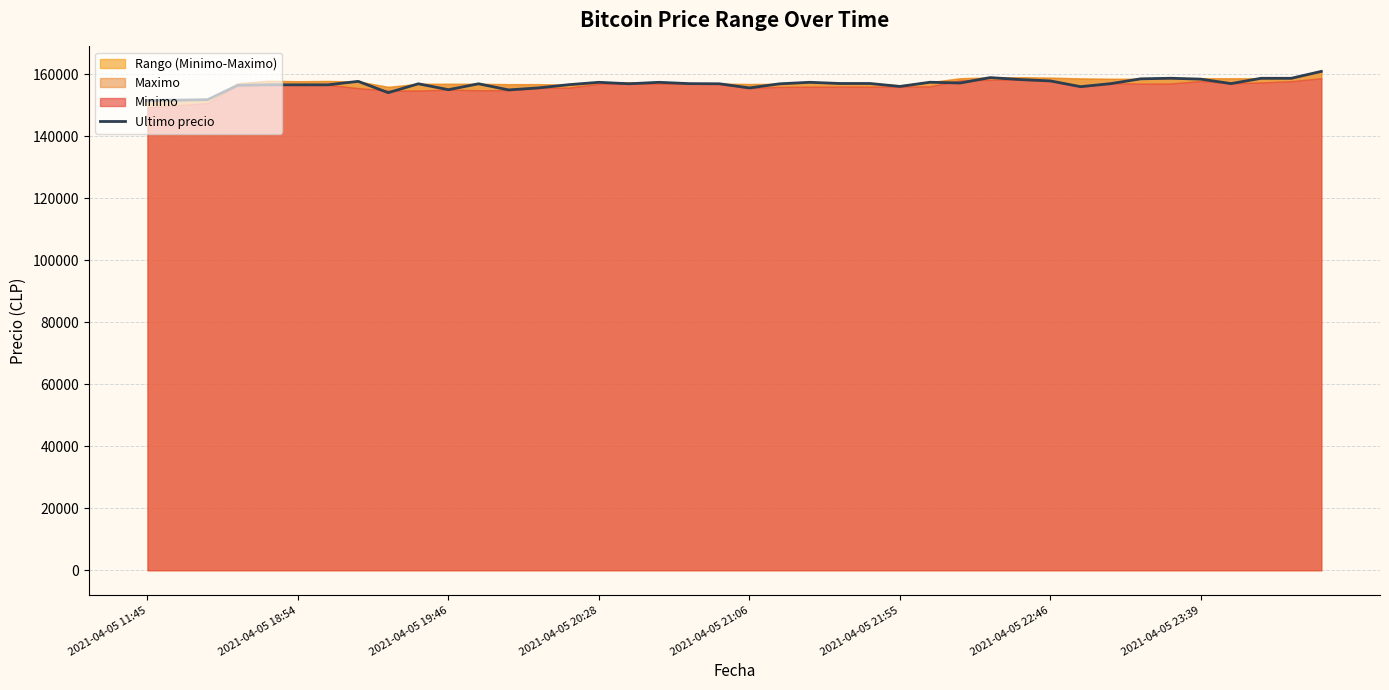

Count the number of categories in the chart.

40